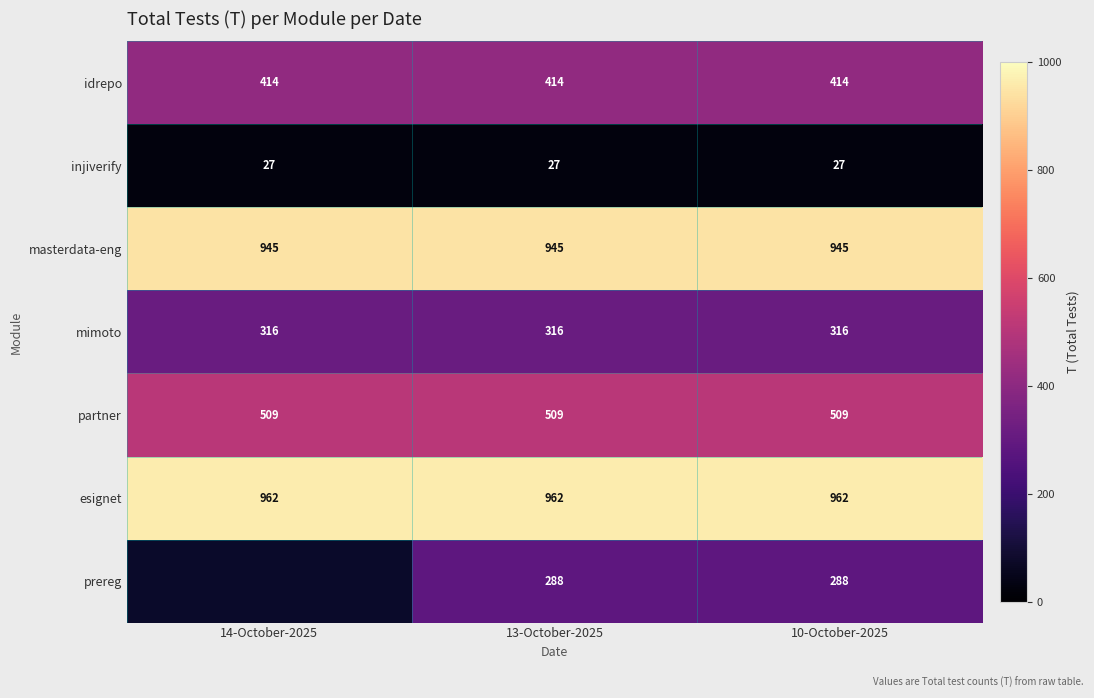

True or false: partner has a value of 509 at 13-October-2025.

True